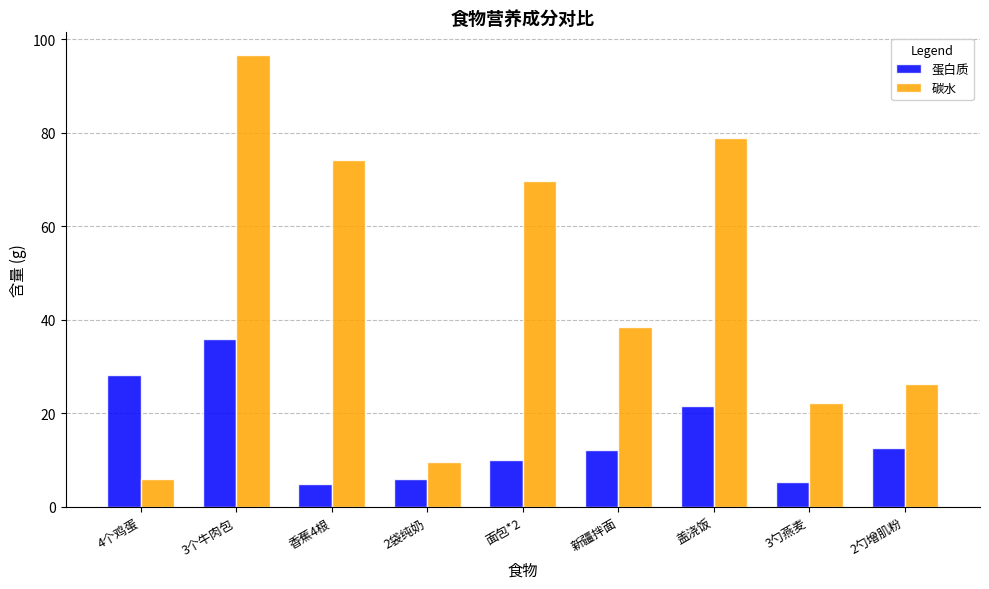

How many values in the 碳水 series are below 38?

4